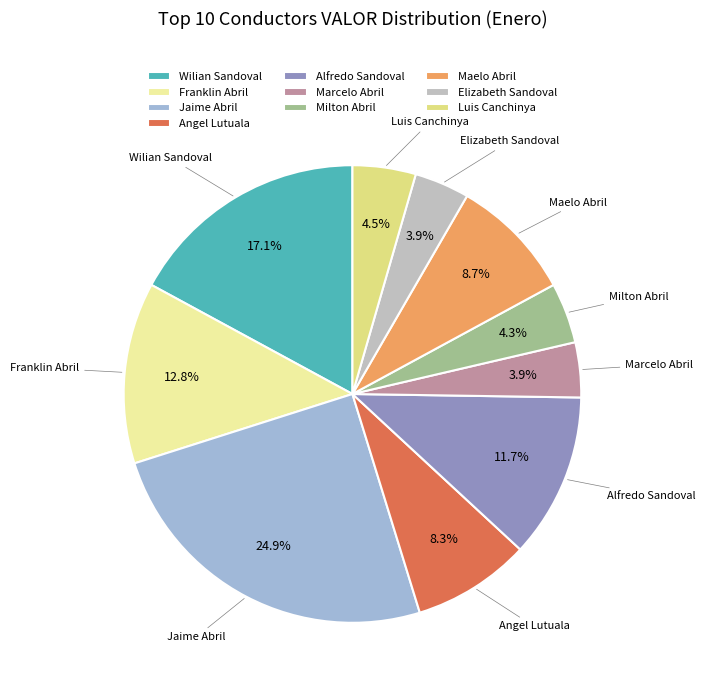

How much of the chart is everything except Alfredo Sandoval?

88.3%